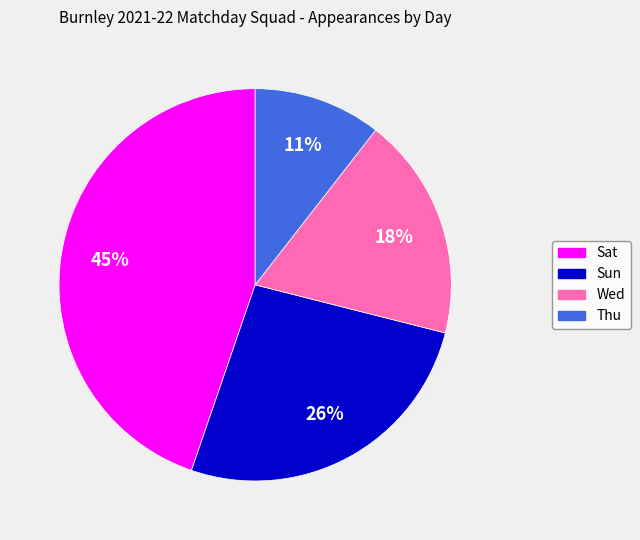

Is there any slice that represents more than half of the pie?

No